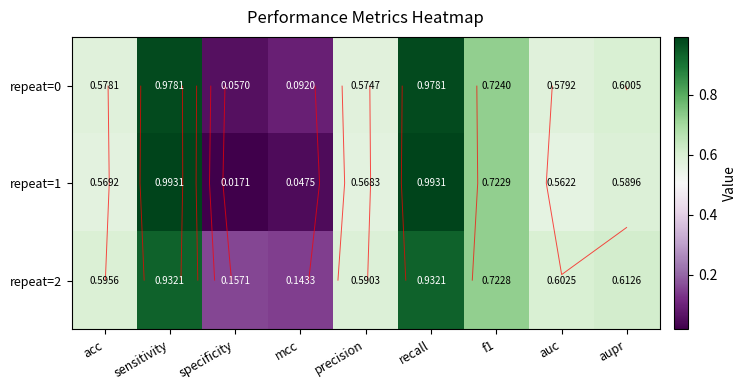

True or false: repeat=0 has a value of 0.6 at precision.

True